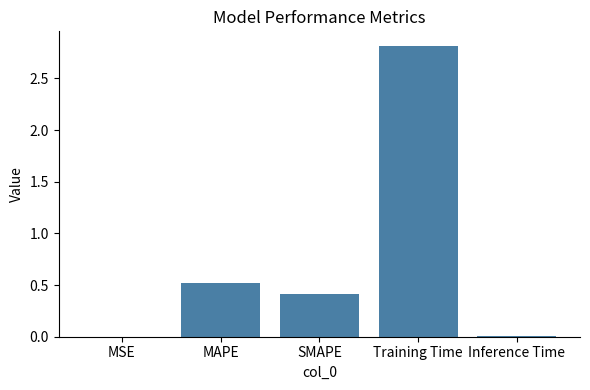

Is it true that the value at Inference Time is 0.0?

True